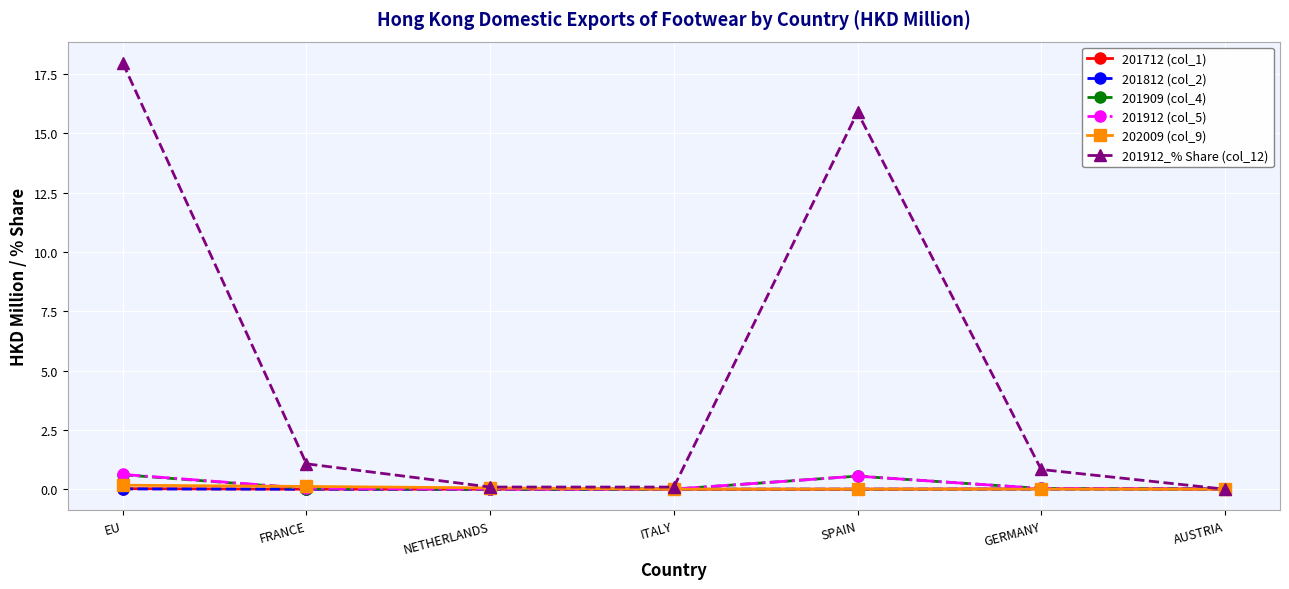

At which category is the sum across all series the highest?

EU